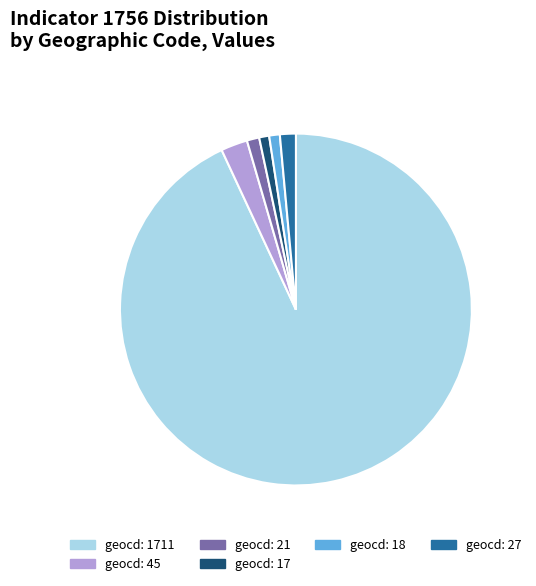

Which has a higher value, geocd: 17 or geocd: 1711?

geocd: 1711